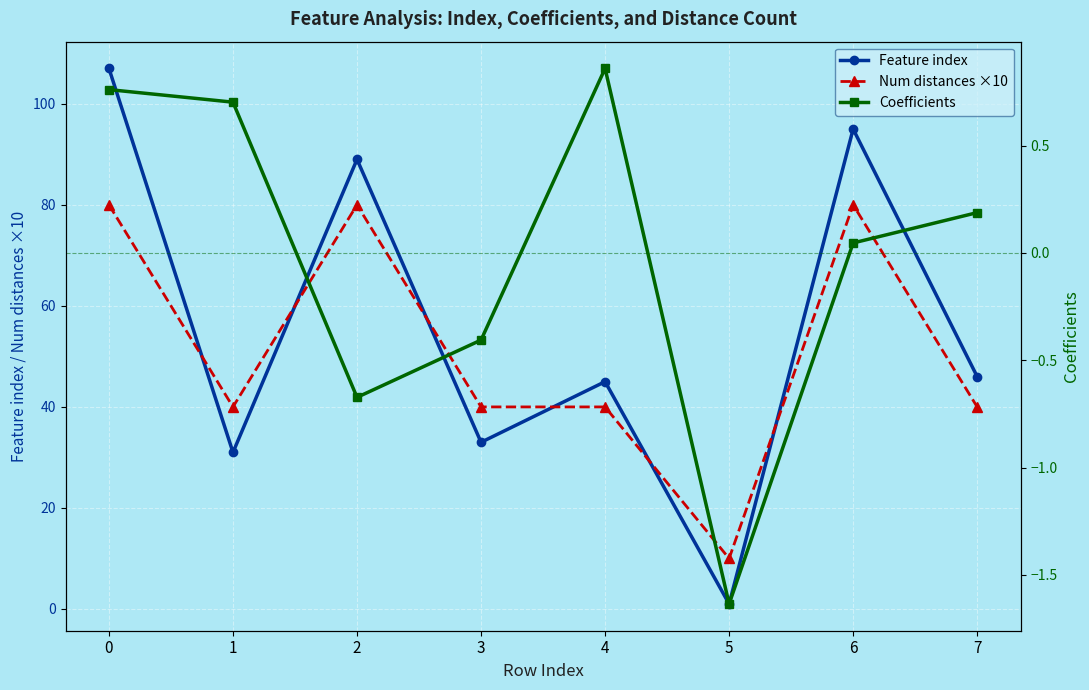

List the labels in order of Feature index value, largest first.

0, 6, 2, 7, 4, 3, 1, 5